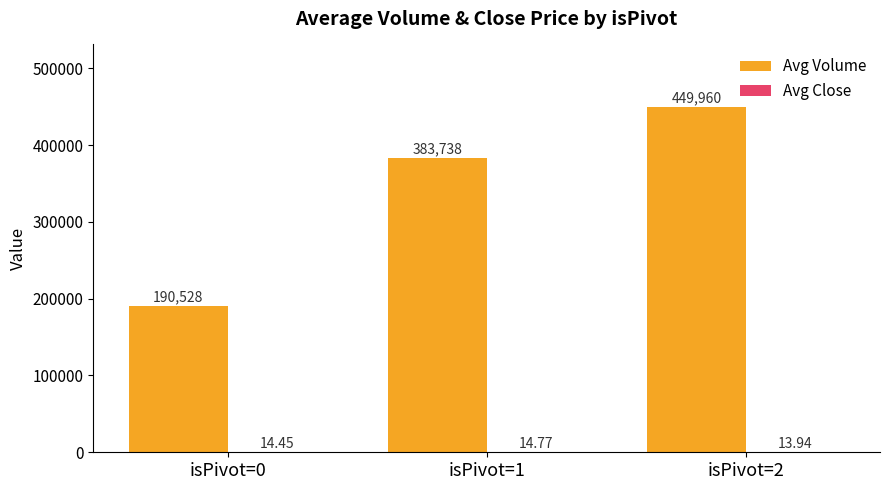

What is the total value across all series at isPivot=0?

190542.6